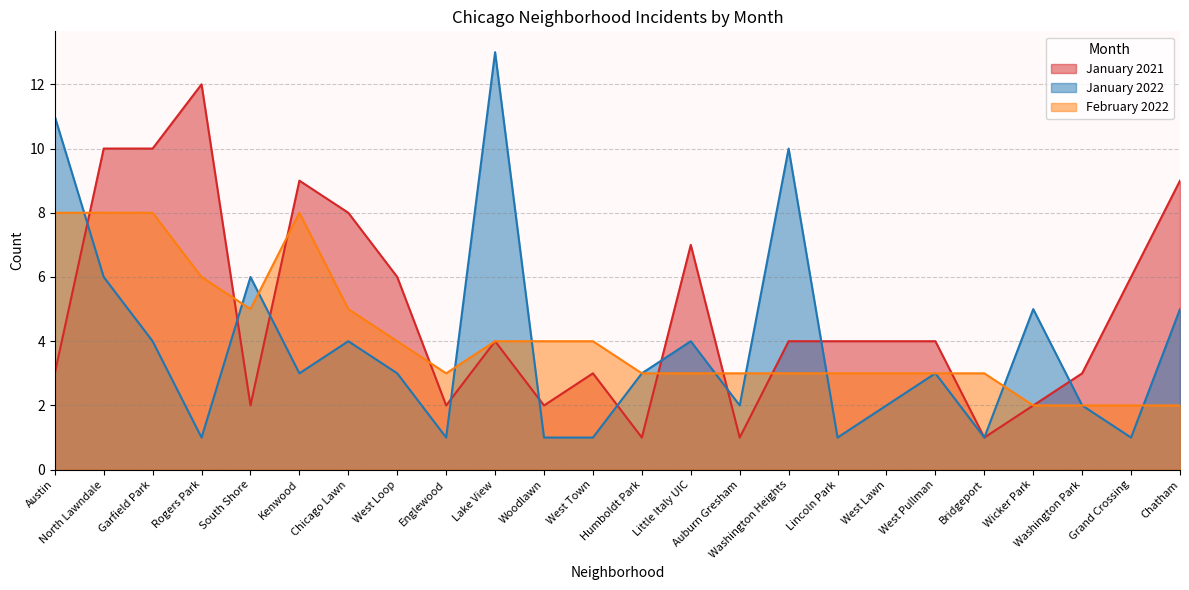

What is the label of the 7th point from the left?

Chicago Lawn